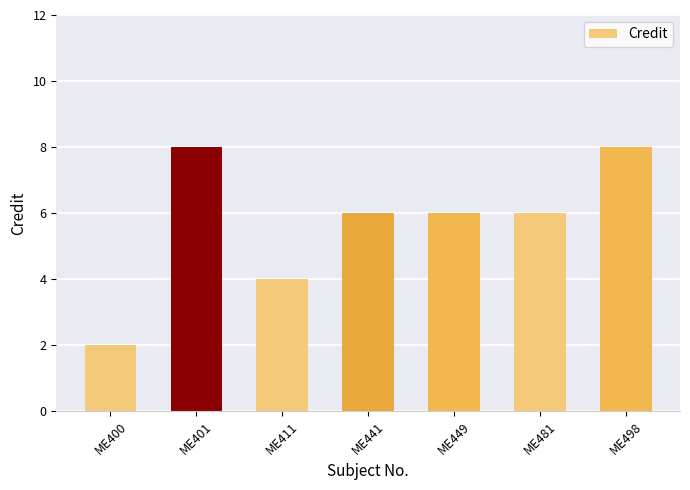

True or false: the data shows 4 at ME411.

True